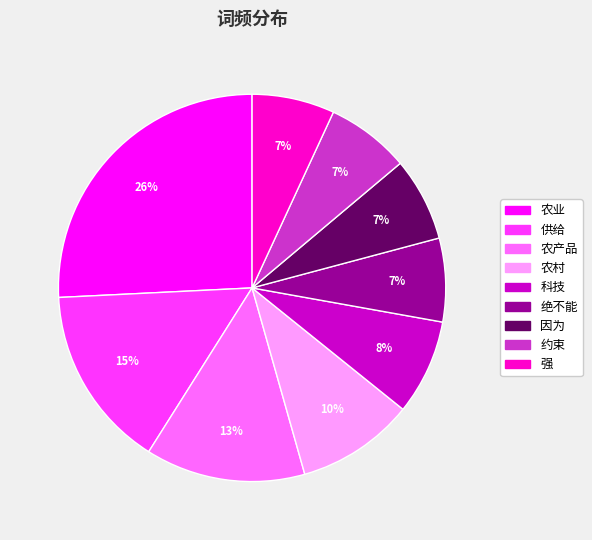

To the nearest percent, what portion does 约束 represent?

7%